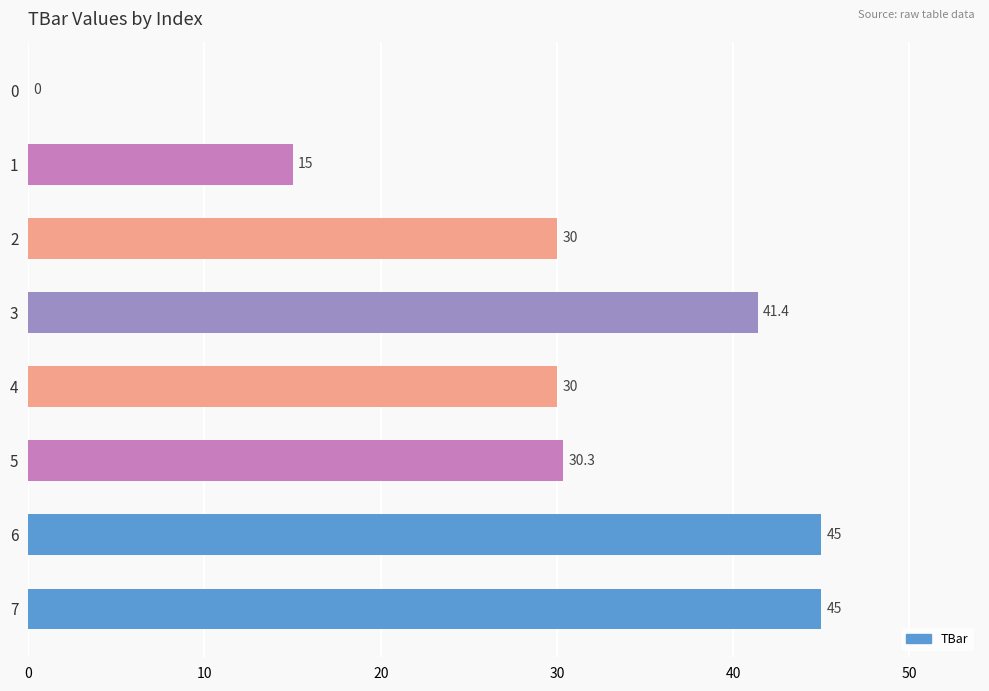

The chart shows a value of 41.2 at 4. True or false?

False